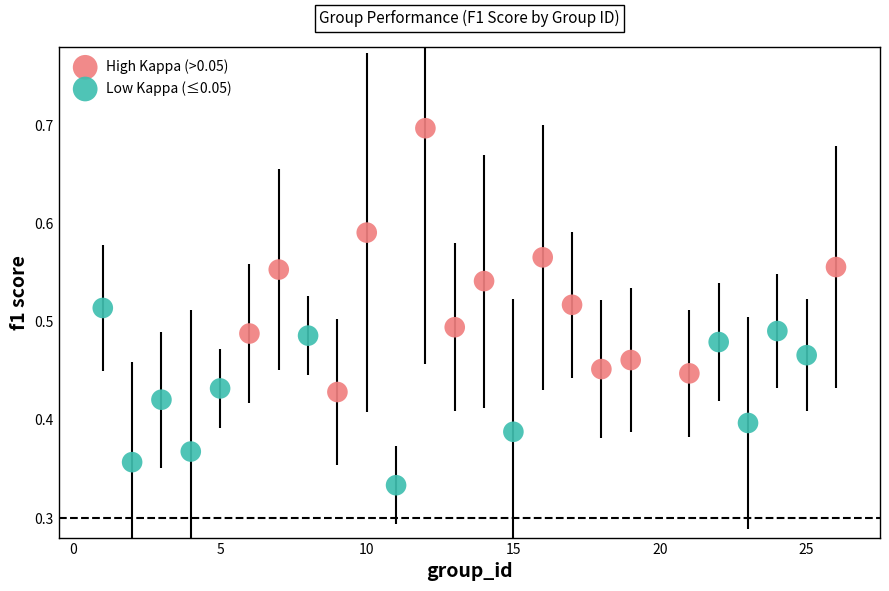

Which series has the widest spread of Y values?

High Kappa (>0.05)